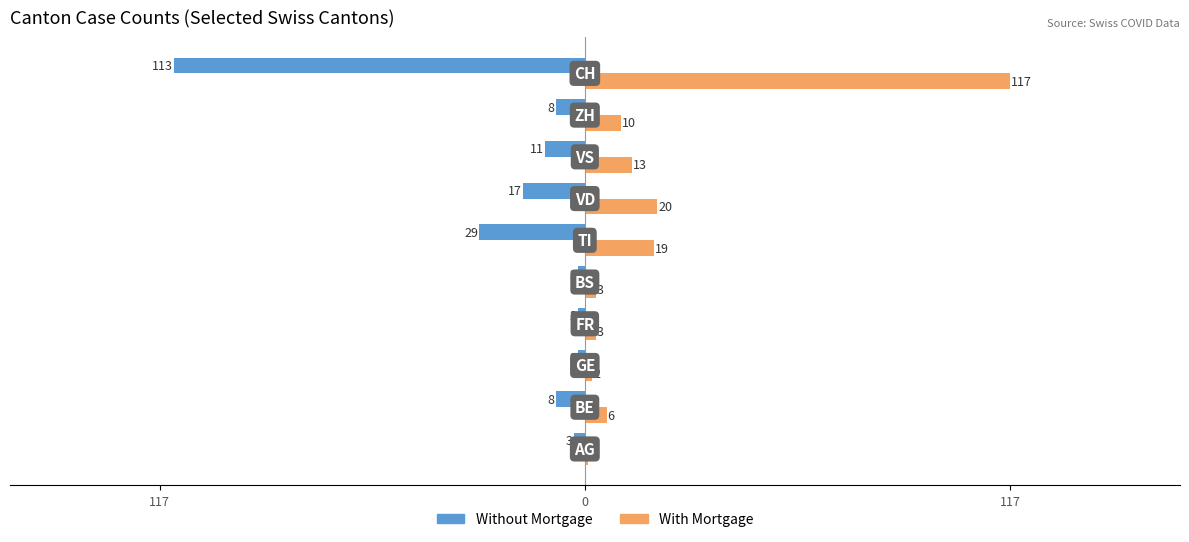

How many values in the With Mortgage series exceed 10?

4